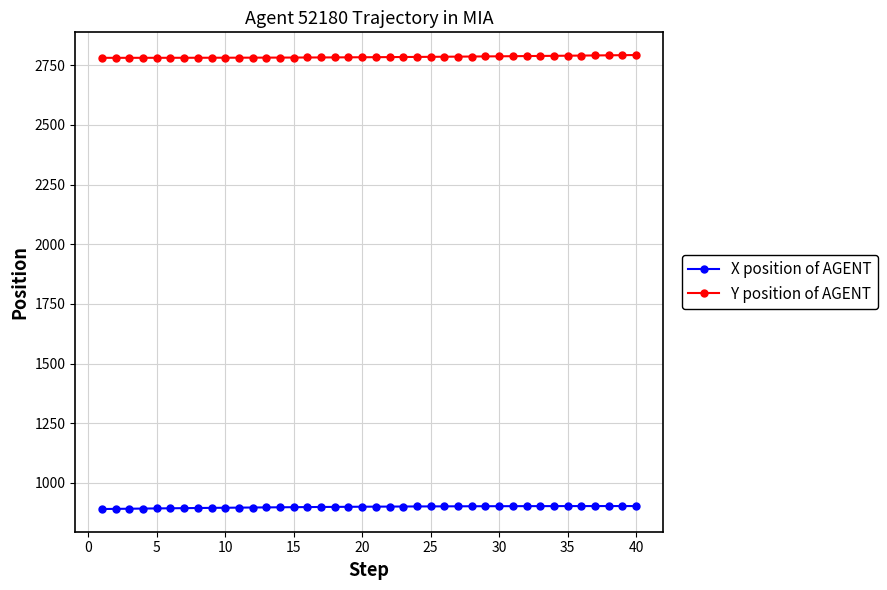

How many lines are shown in the chart?

2